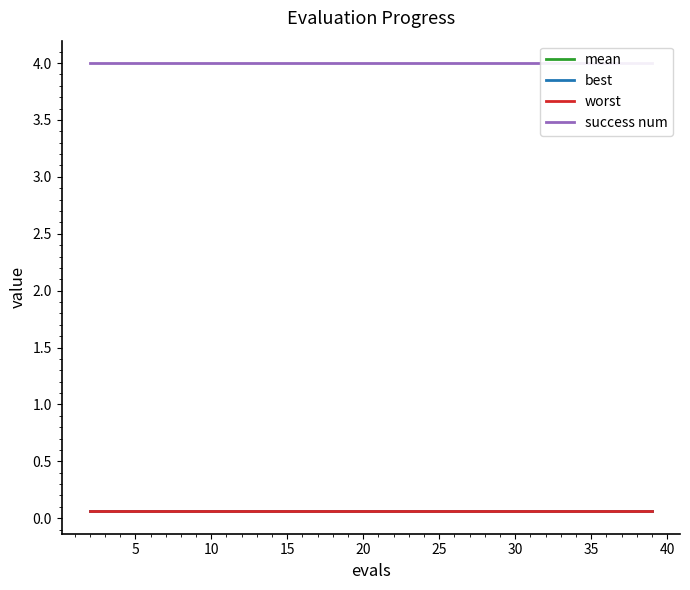

At how many categories does at least one series exceed 0?

20